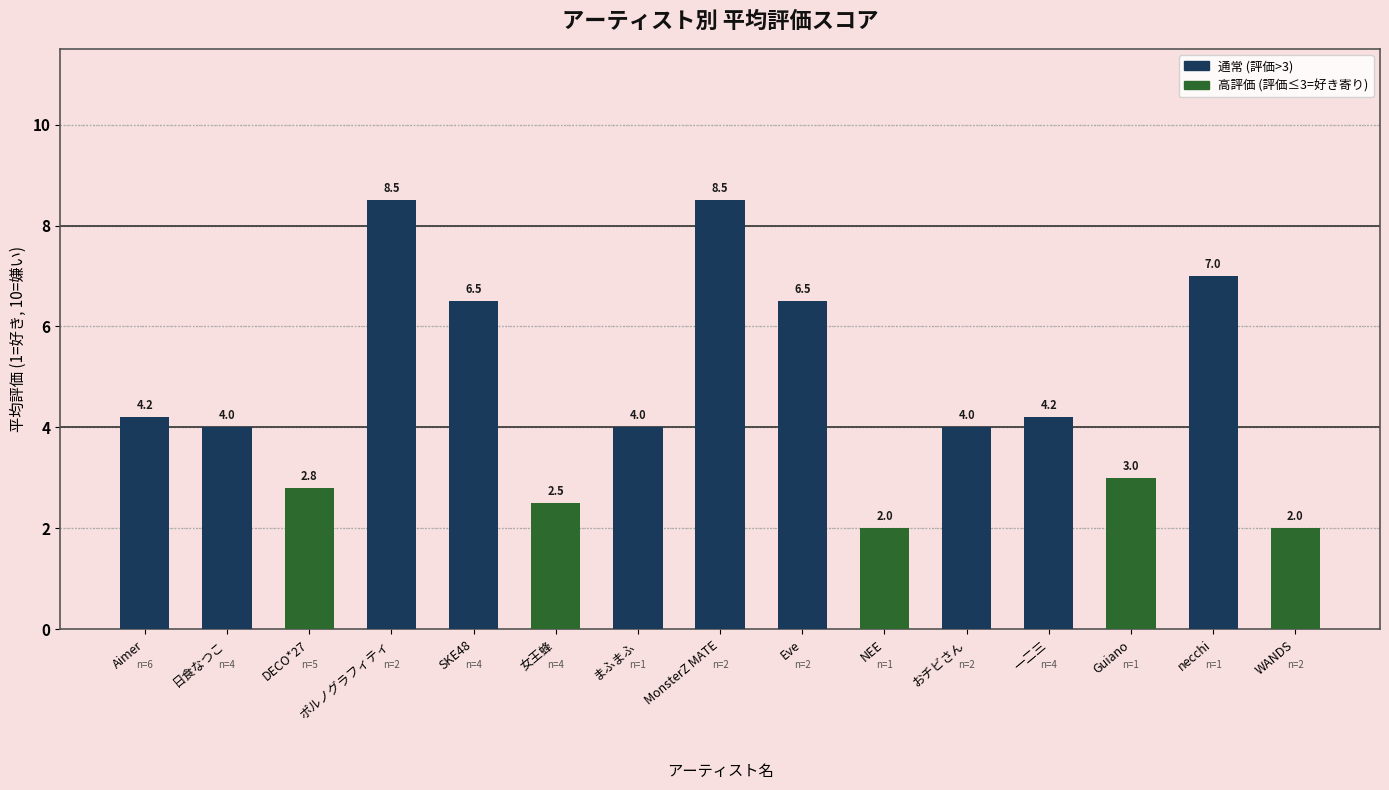

Reading left to right, transcribe all the data shown in this chart.

Aimer=4.2	日食なつこ=4.0	DECO*27=2.8	ポルノグラフィティ=8.5	SKE48=6.5	女王蜂=2.5	まふまふ=4.0	MonsterZ MATE=8.5	Eve=6.5	NEE=2.0	おチビさん=4.0	一二三=4.2	Guiano=3.0	necchi=7.0	WANDS=2.0